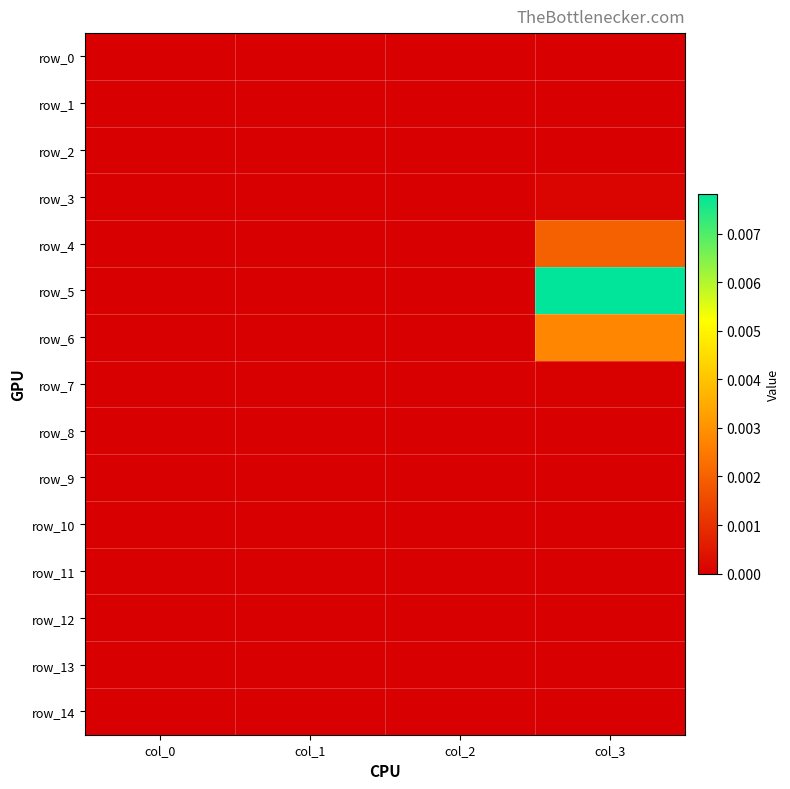

At which label does row_8 reach its minimum?

col_0